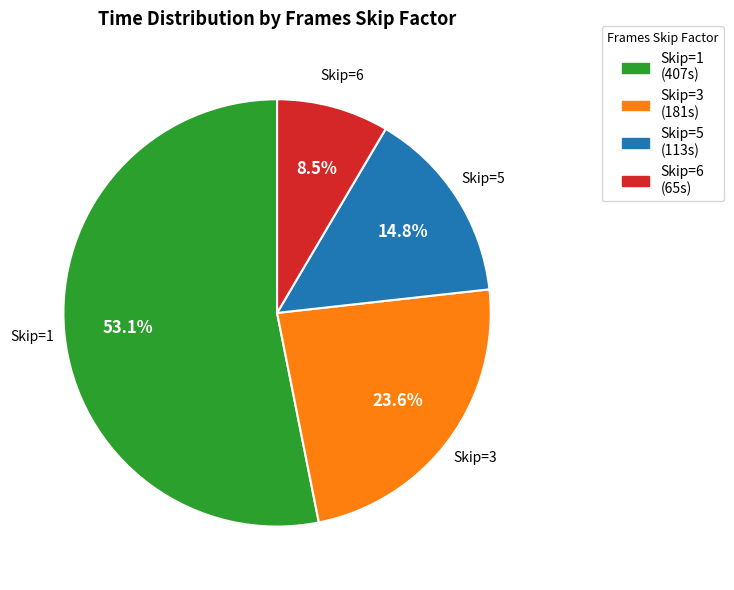

What is the ratio of the value at Skip=6 (65s) to the value at Skip=3 (181s)?

0.4